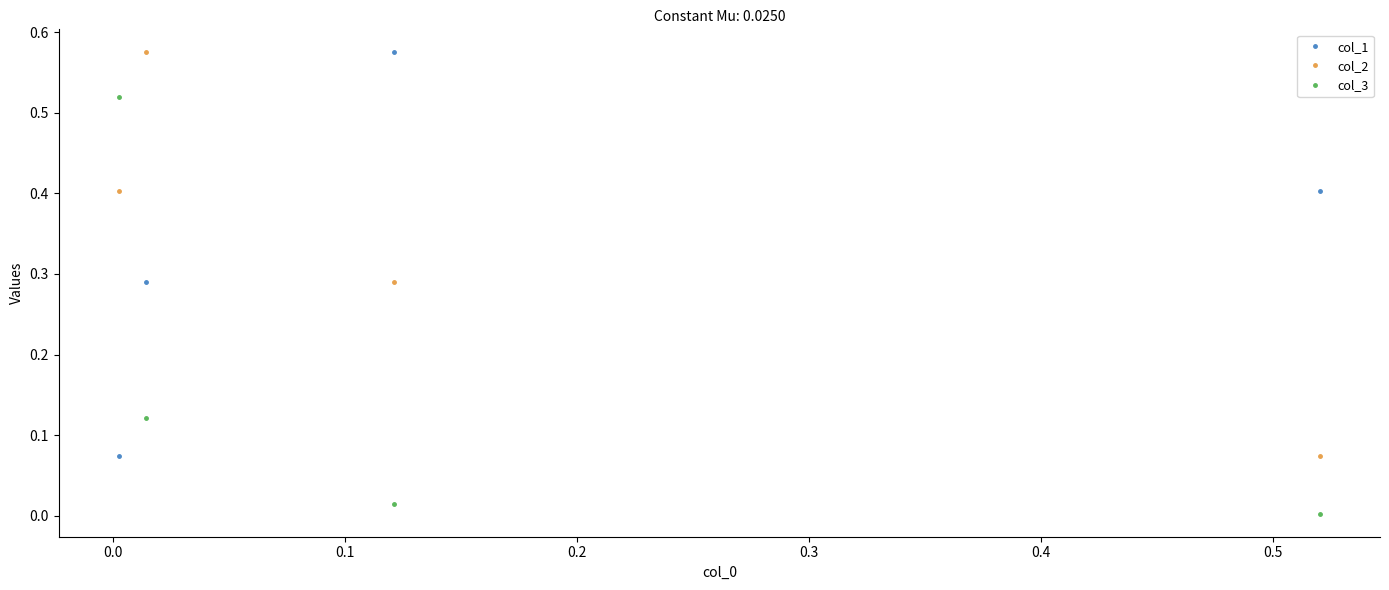

What is the value of the col_2 point at the 1st from the left?

0.4